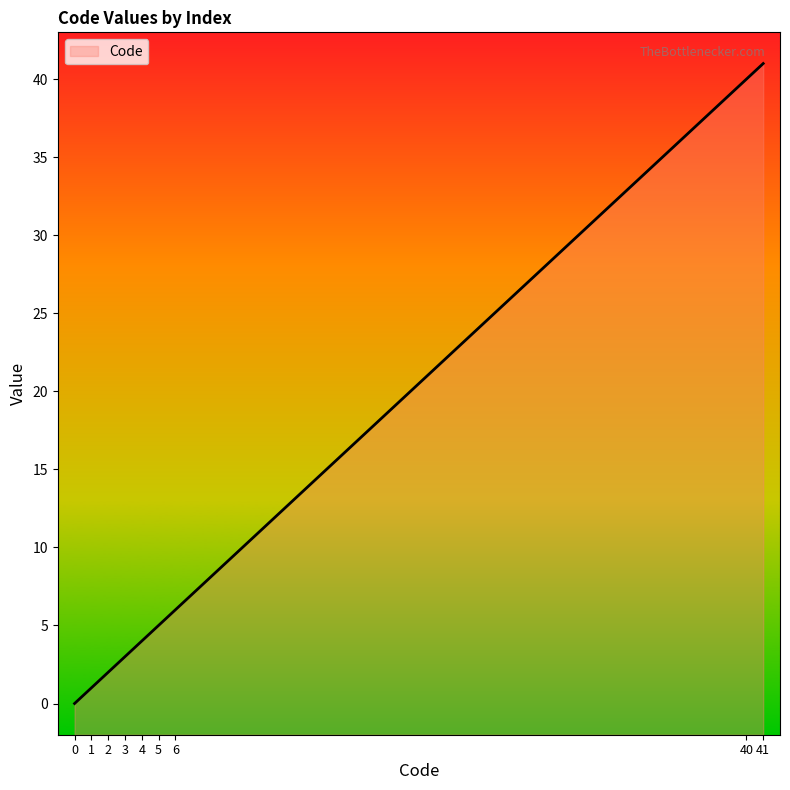

Does the chart display data point markers on the line(s)?

No